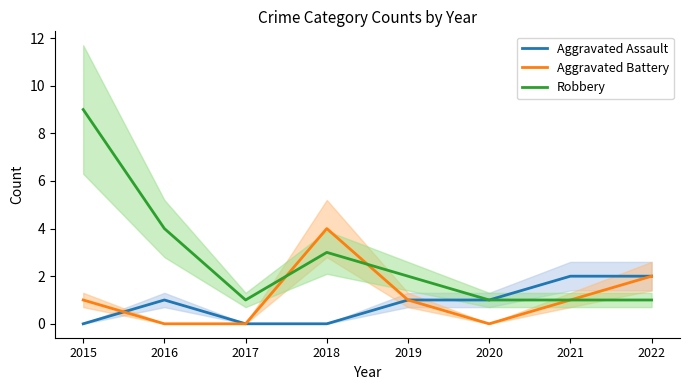

Reading left to right, what are all the values shown in this chart?

Aggravated Assault: 0	1	0	0	1	1	2	2
Aggravated Battery: 1	0	0	4	1	0	1	2
Robbery: 9	4	1	3	2	1	1	1